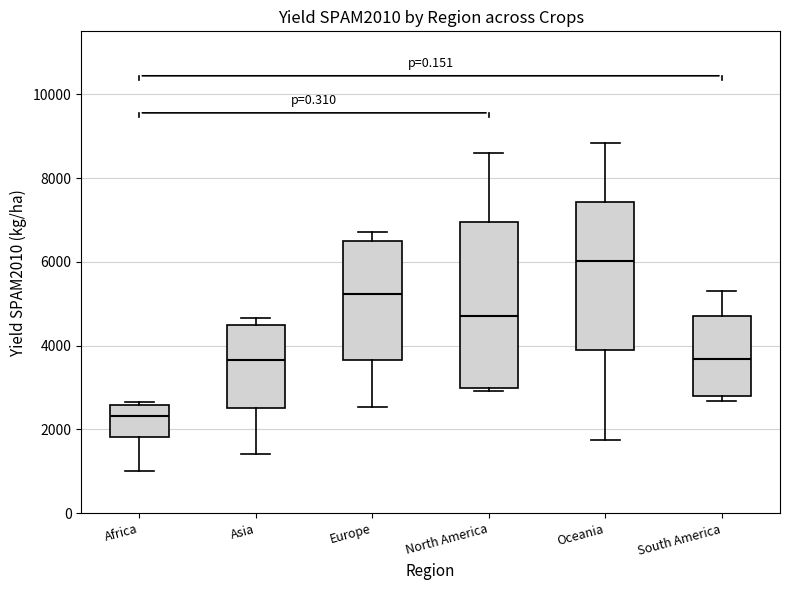

Where does the lower whisker of the box for Asia end on the y-axis? The values are not printed on the chart, so give them approximately, as read against the axis.

1400